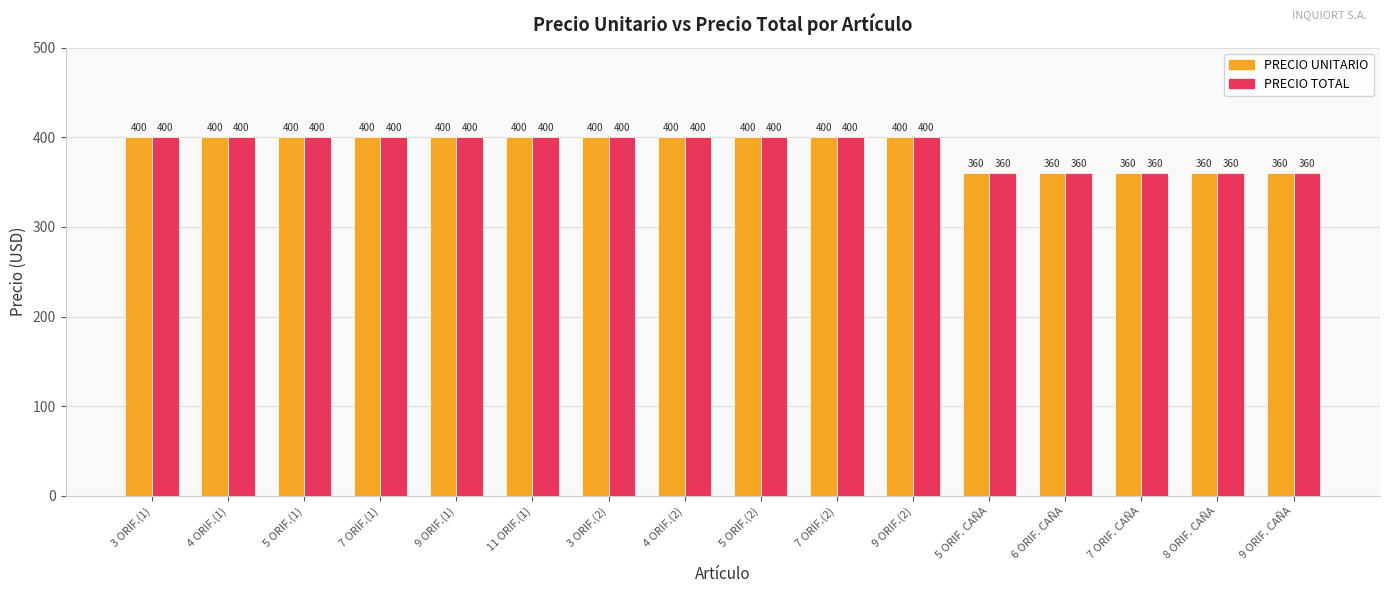

The PRECIO TOTAL series shows 102 at 9 ORIF.(1). True or false?

False